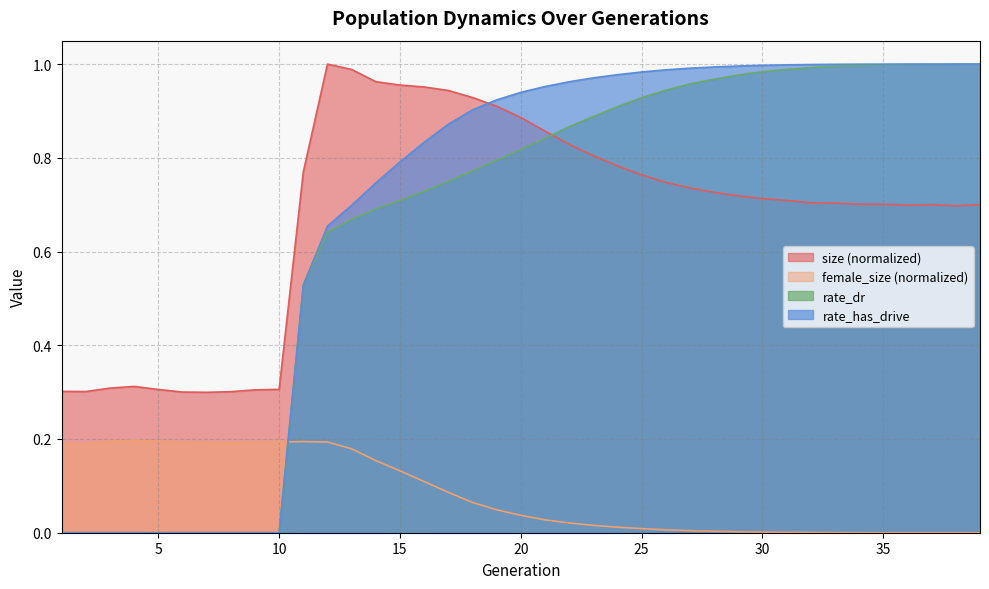

Between 33 and 35, which is larger?

33